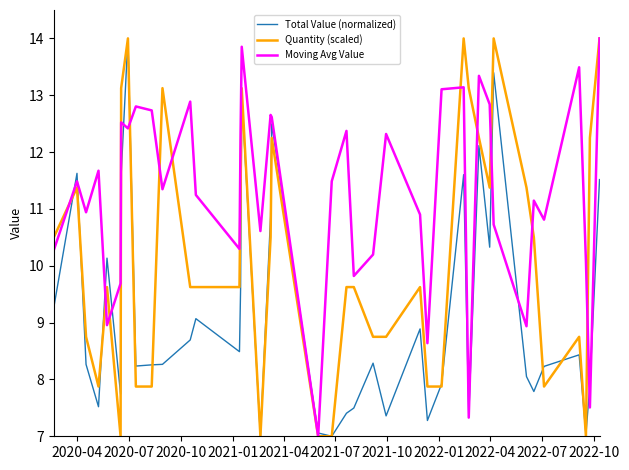

What is the minimum value for Quantity (scaled)?

7.0